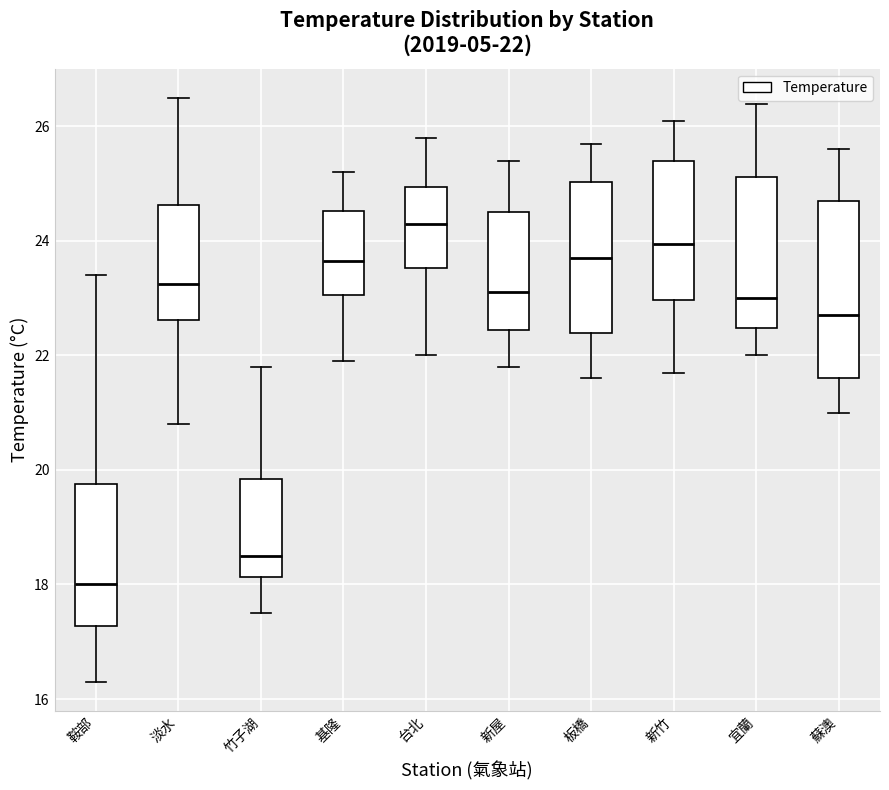

Which box is the tallest, from its lower edge to its upper edge?

蘇澳